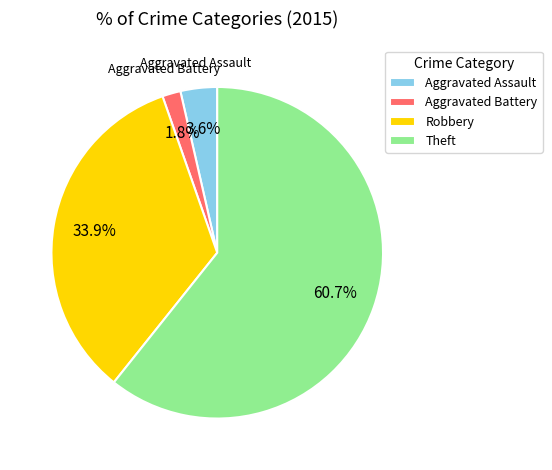

How many segments does this pie chart have?

4